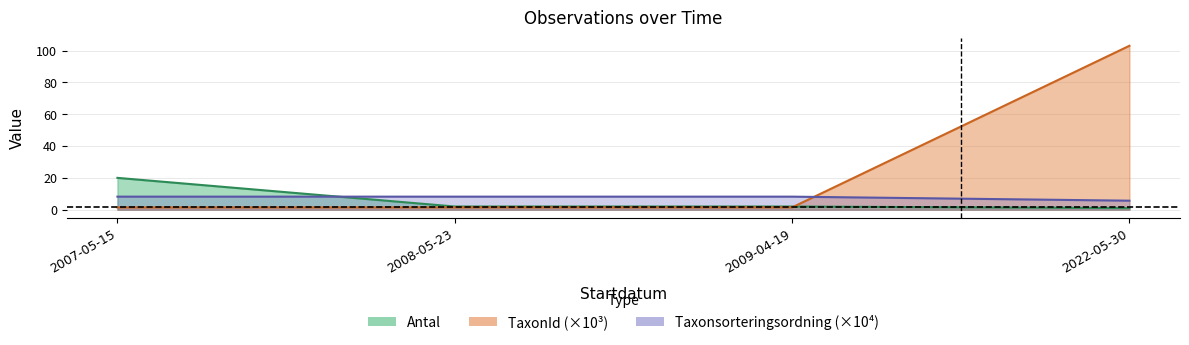

Between which two adjacent categories do Antal and Taxonsorteringsordning first intersect?

2007-05-15 and 2008-05-23